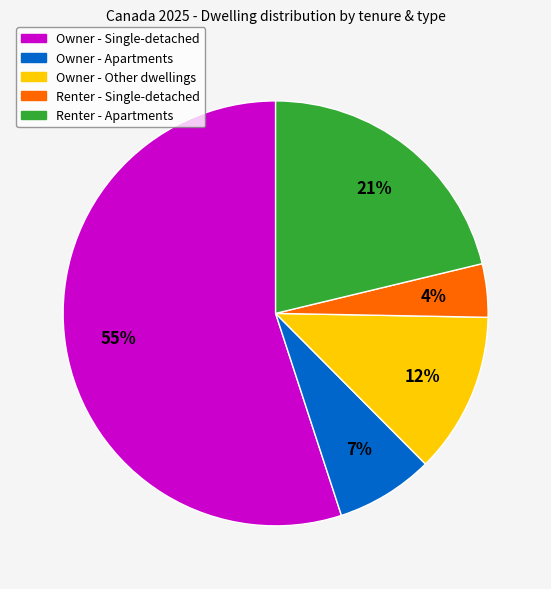

Is there a majority slice in this chart?

Yes